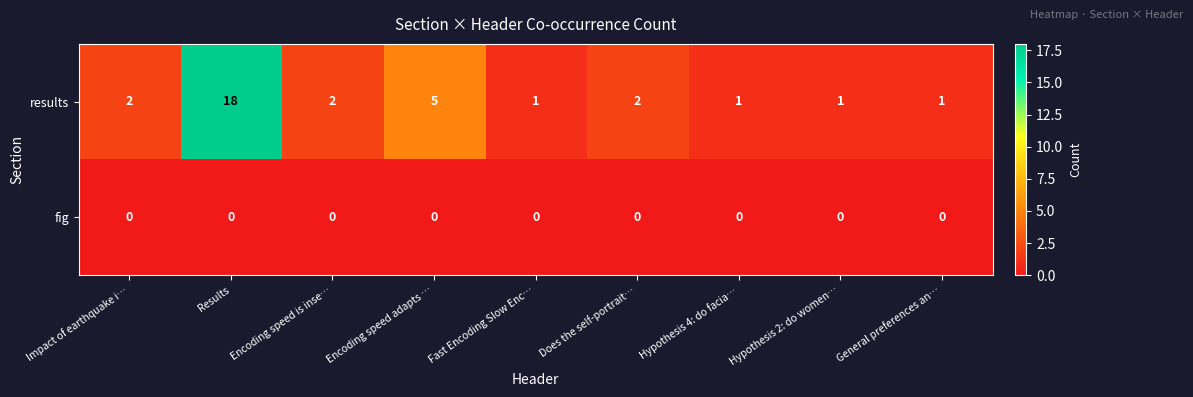

At Results, list the series in order from largest to smallest.

results, fig